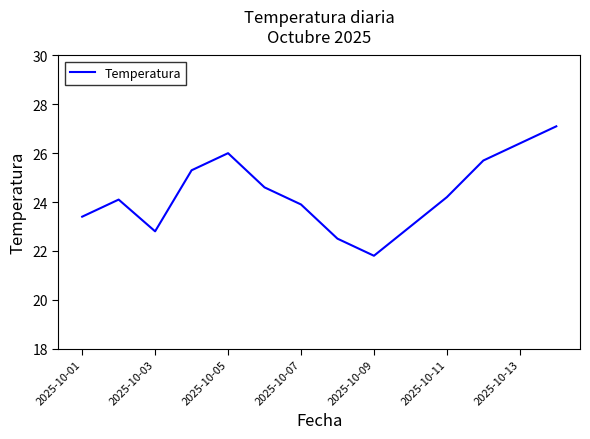

What is the difference between the maximum and minimum values?

5.3